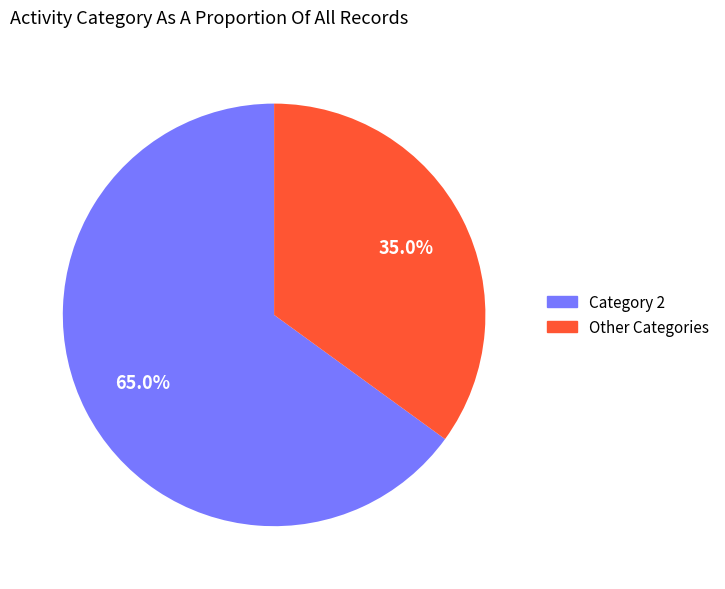

Does Category 2 account for over 50% of the chart?

Yes